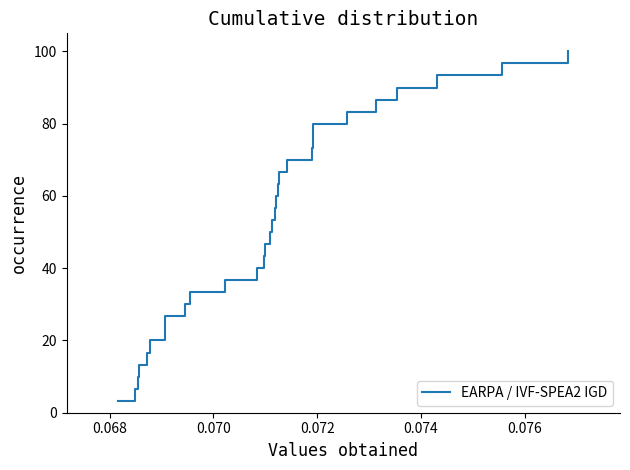

What is the greatest value displayed?

100.0